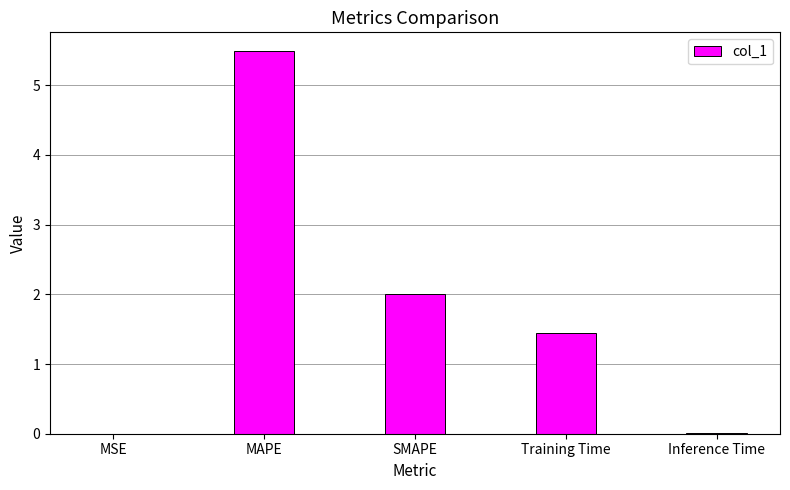

Which has a higher value, Training Time or Inference Time?

Training Time